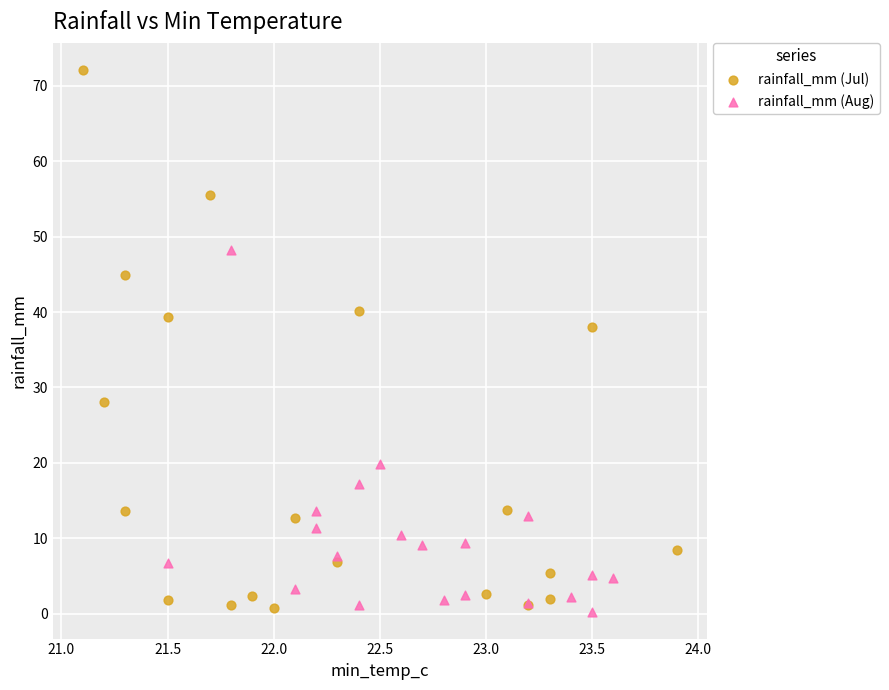

Which series contains the highest Y value?

rainfall_mm (Jul)